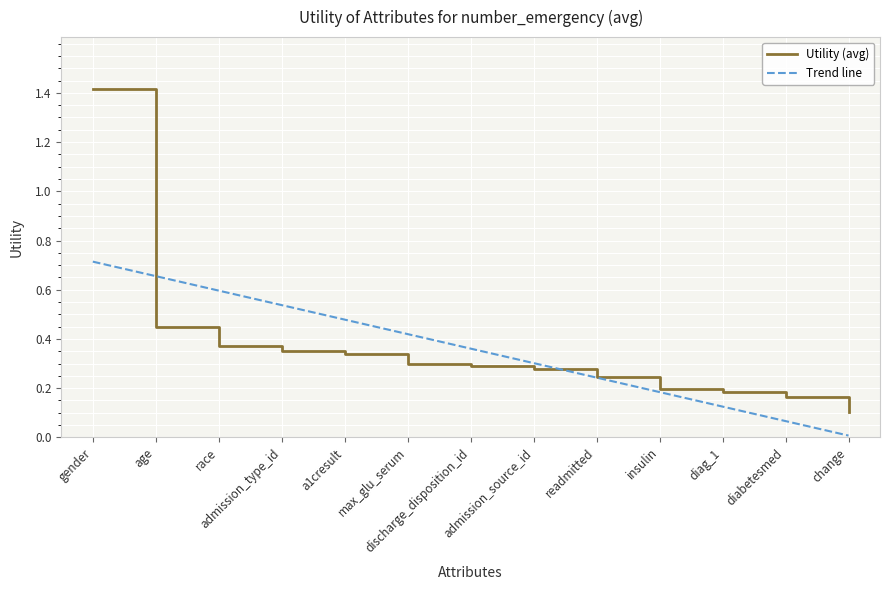

Count the number of data series in this chart.

1